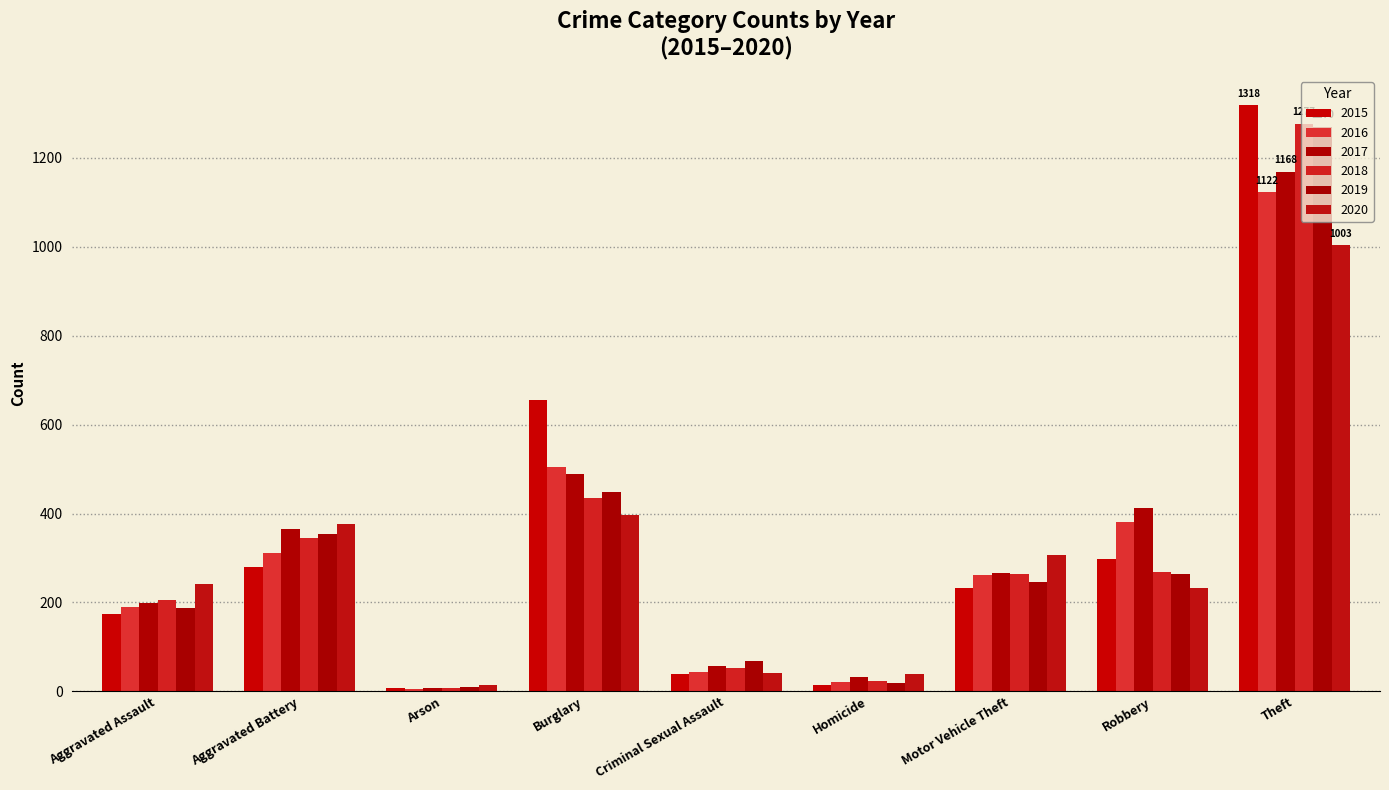

At which category does the chart reach its minimum across all series?

Arson